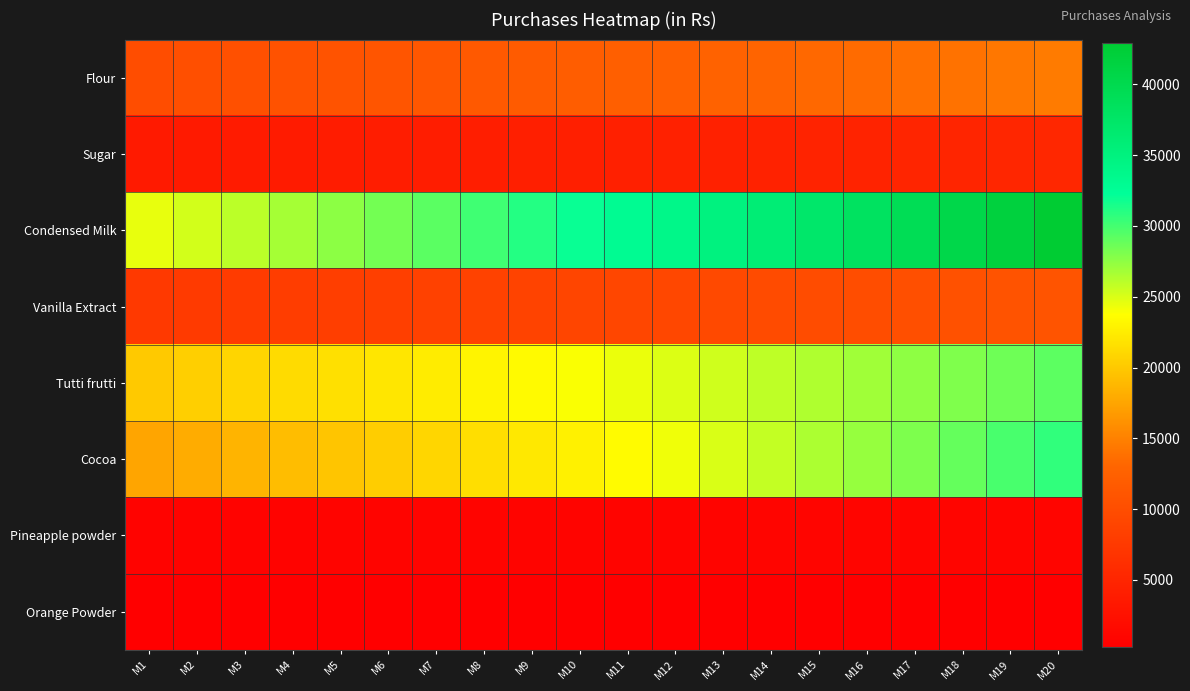

At M18, list the series in order from largest to smallest.

Condensed Milk, Cocoa, Tutti frutti, Flour, Vanilla Extract, Sugar, Pineapple powder, Orange Powder